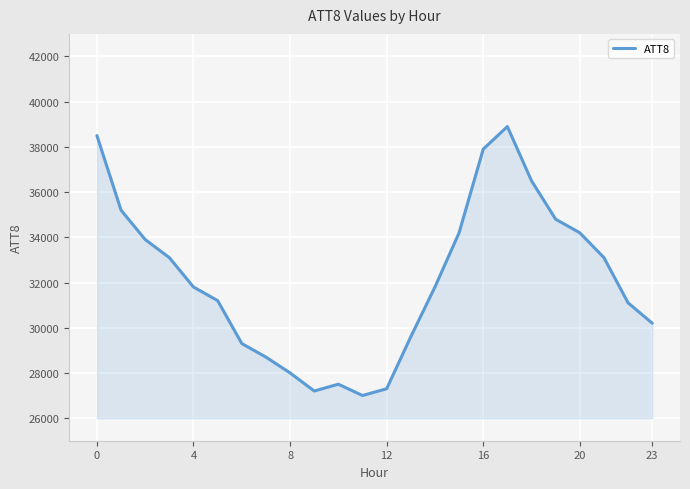

What is the maximum value shown in the chart?

38900